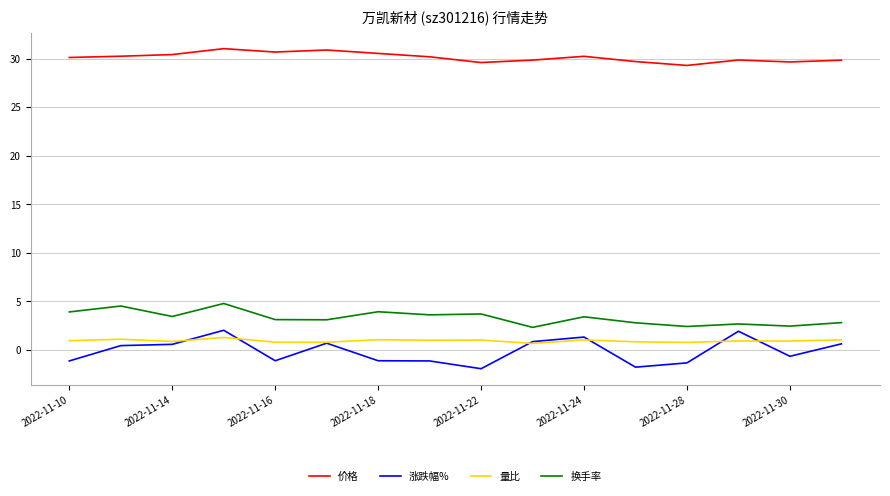

Which series has the largest total across all categories?

价格